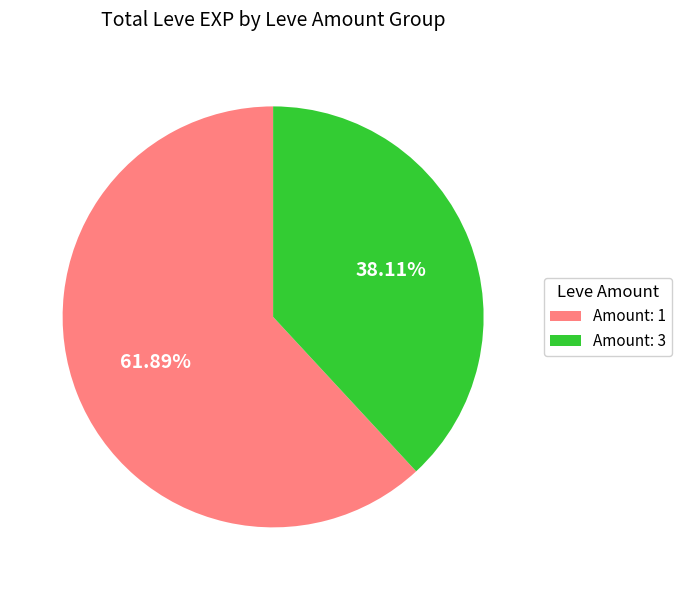

Combined, do Amount: 3 and Amount: 1 account for over 50%?

Yes